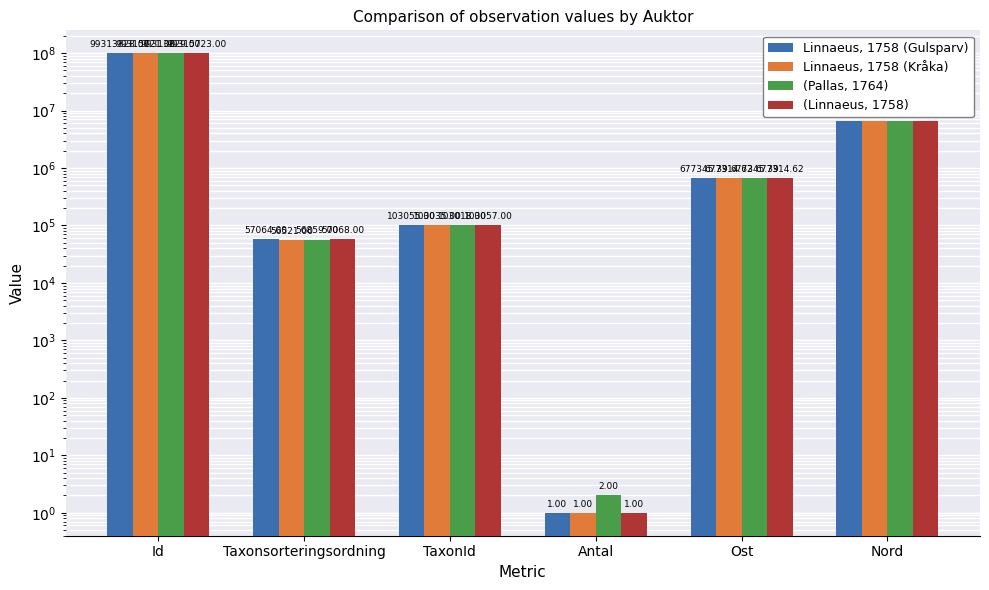

What is the label of the 6th bar from the right?

Id